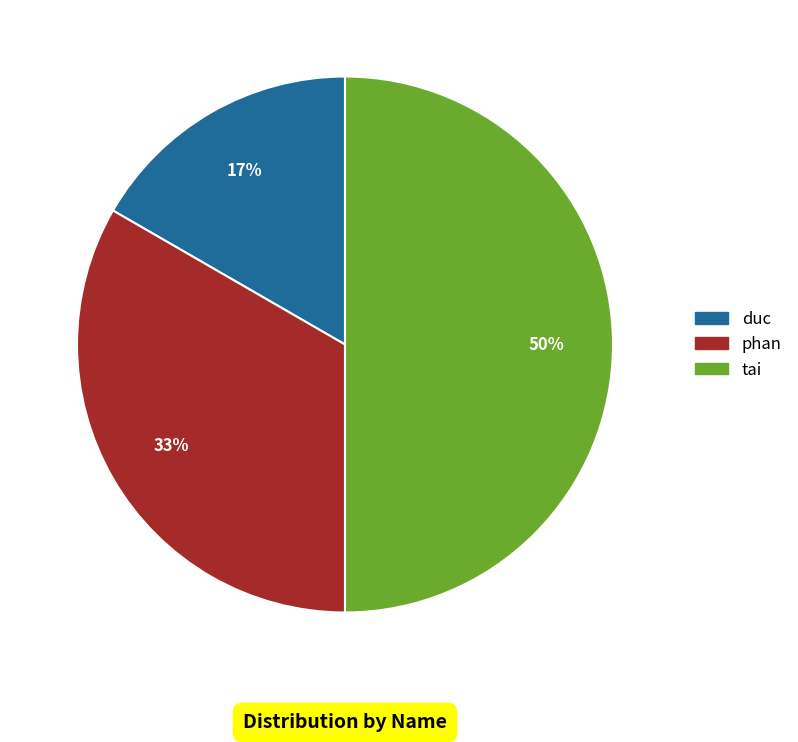

What percentage is the duc slice, to the nearest percent?

17%